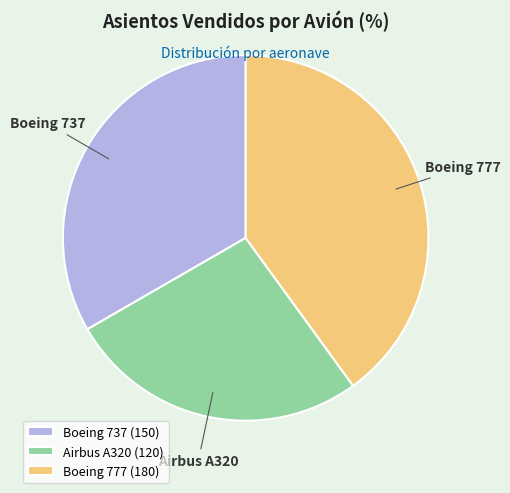

The Airbus A320 slice represents 35% of the pie. True or false?

False